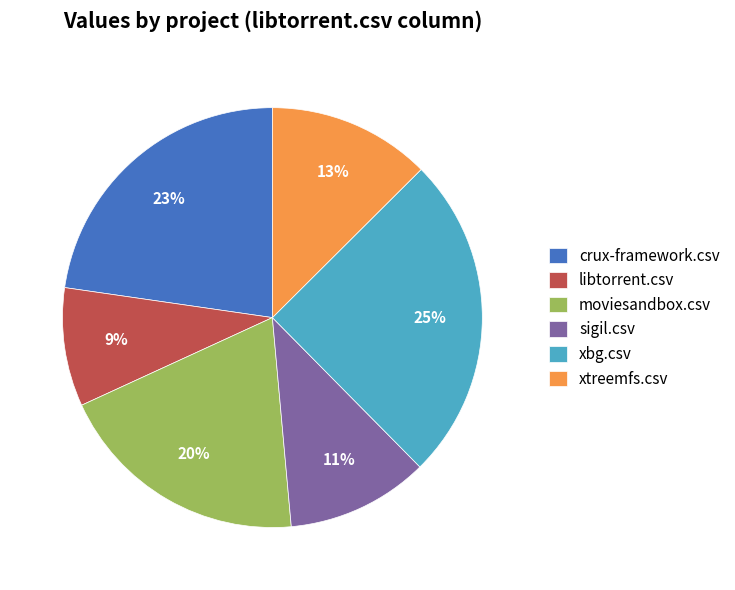

To the nearest percent, what is the combined percentage of libtorrent.csv and xbg.csv?

34%